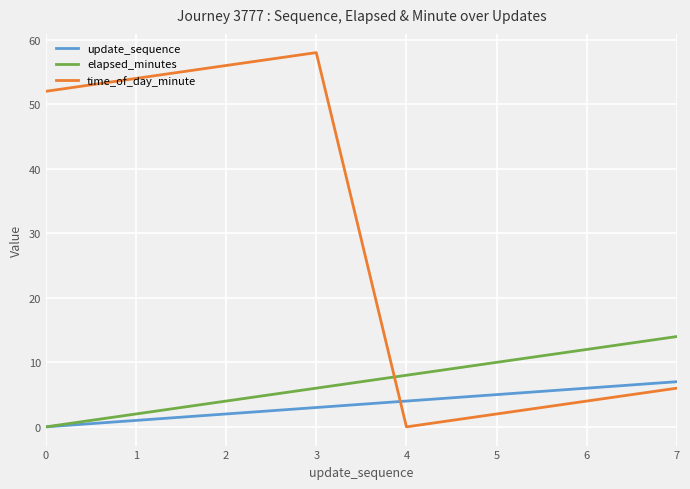

At which label does update_sequence reach its peak?

7